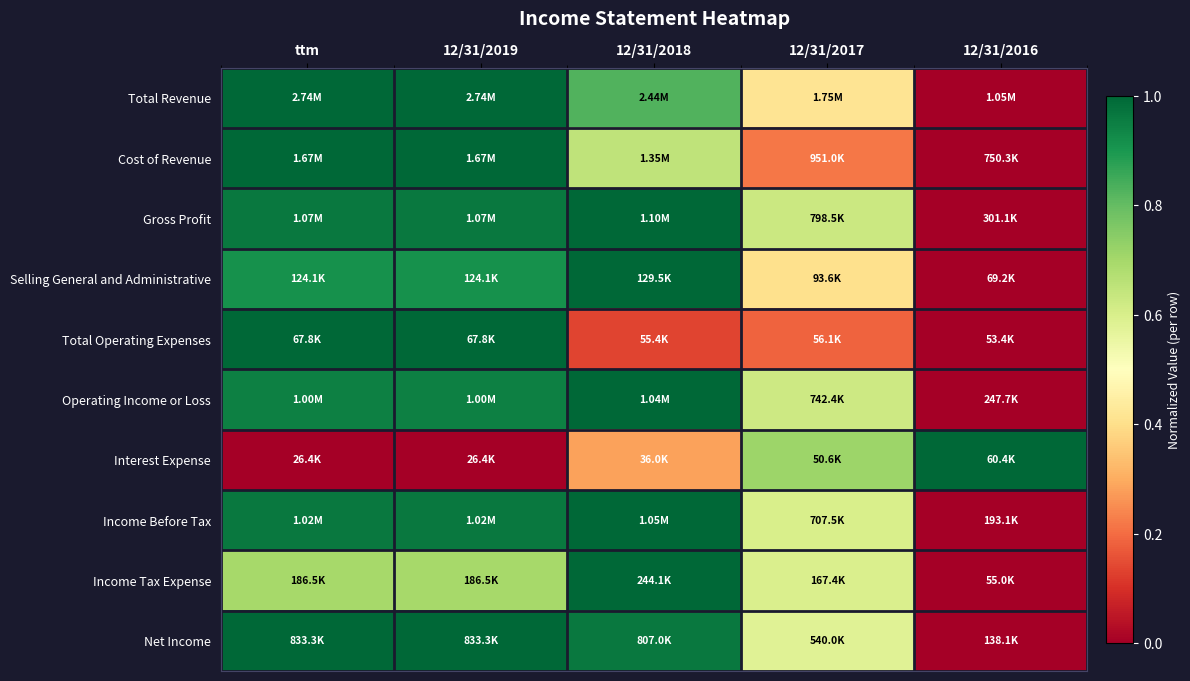

Count the number of data series in this chart.

10